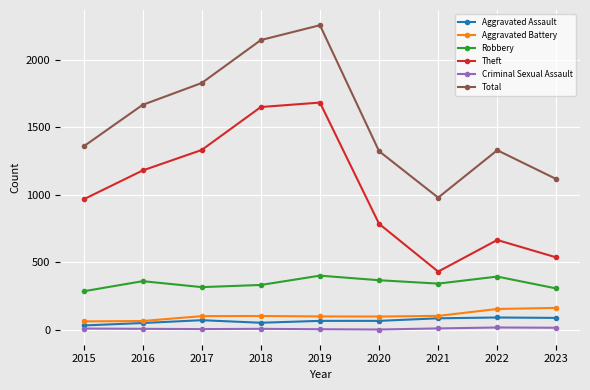

At which category is the sum across all series the highest?

2019